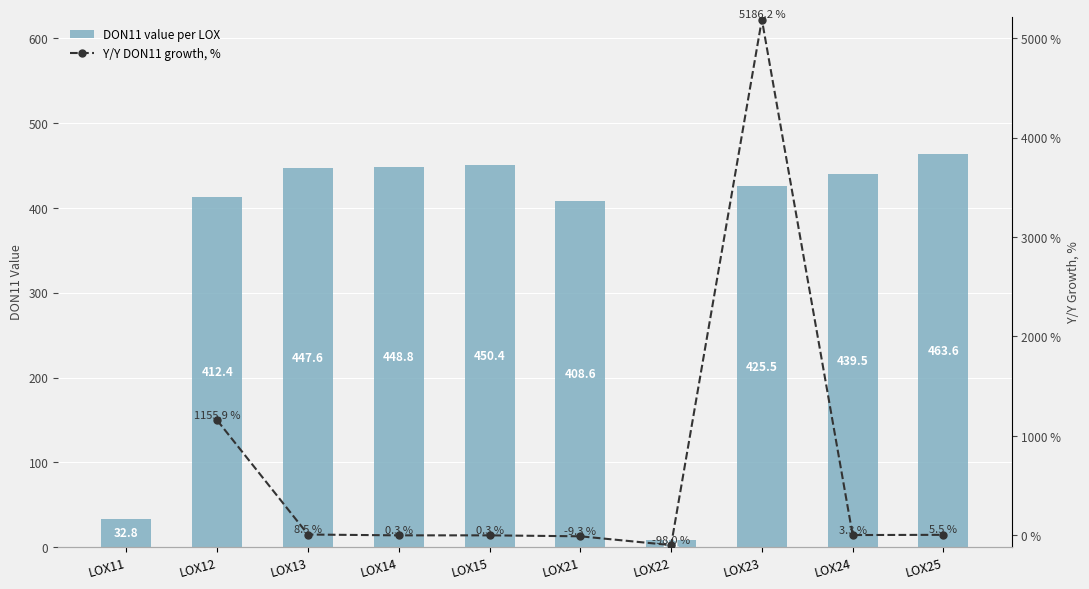

Count the number of categories in the chart.

10